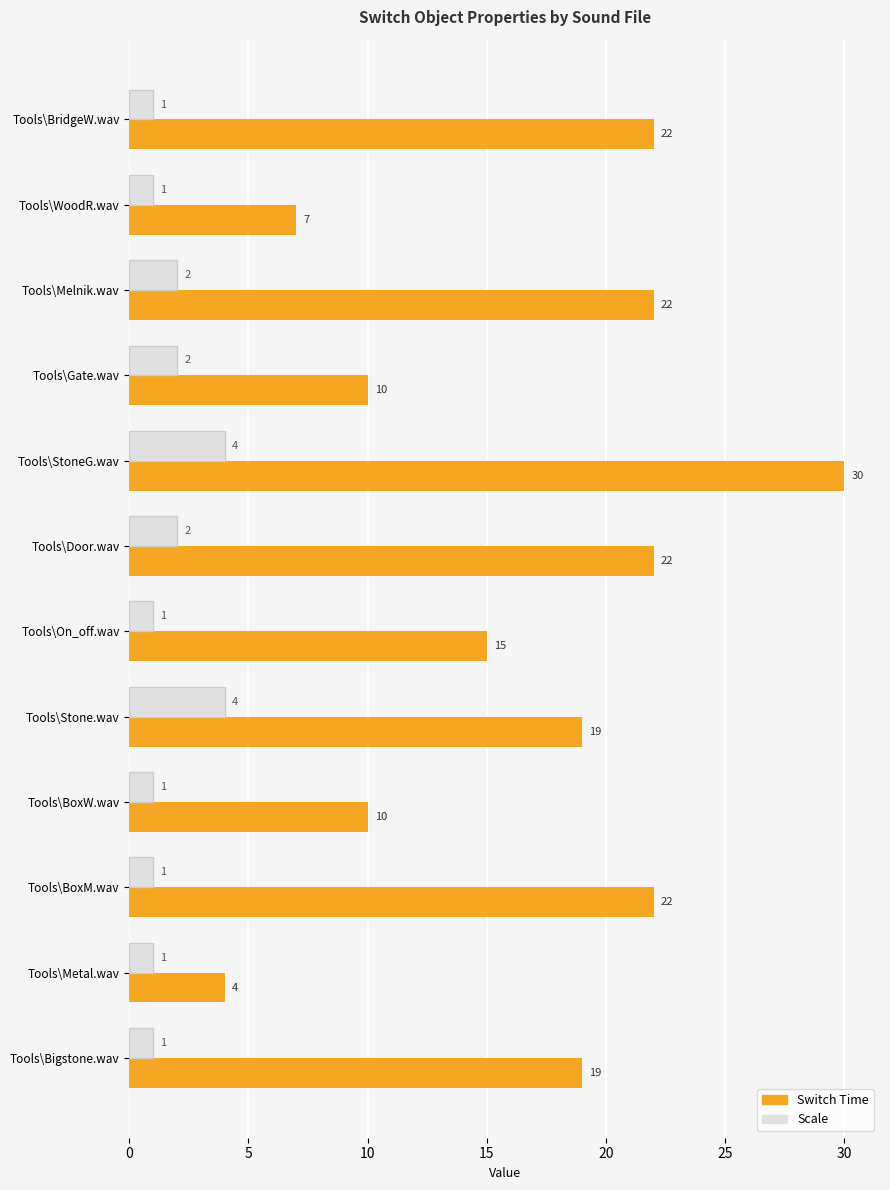

Which series has the largest total across all categories?

Switch Time